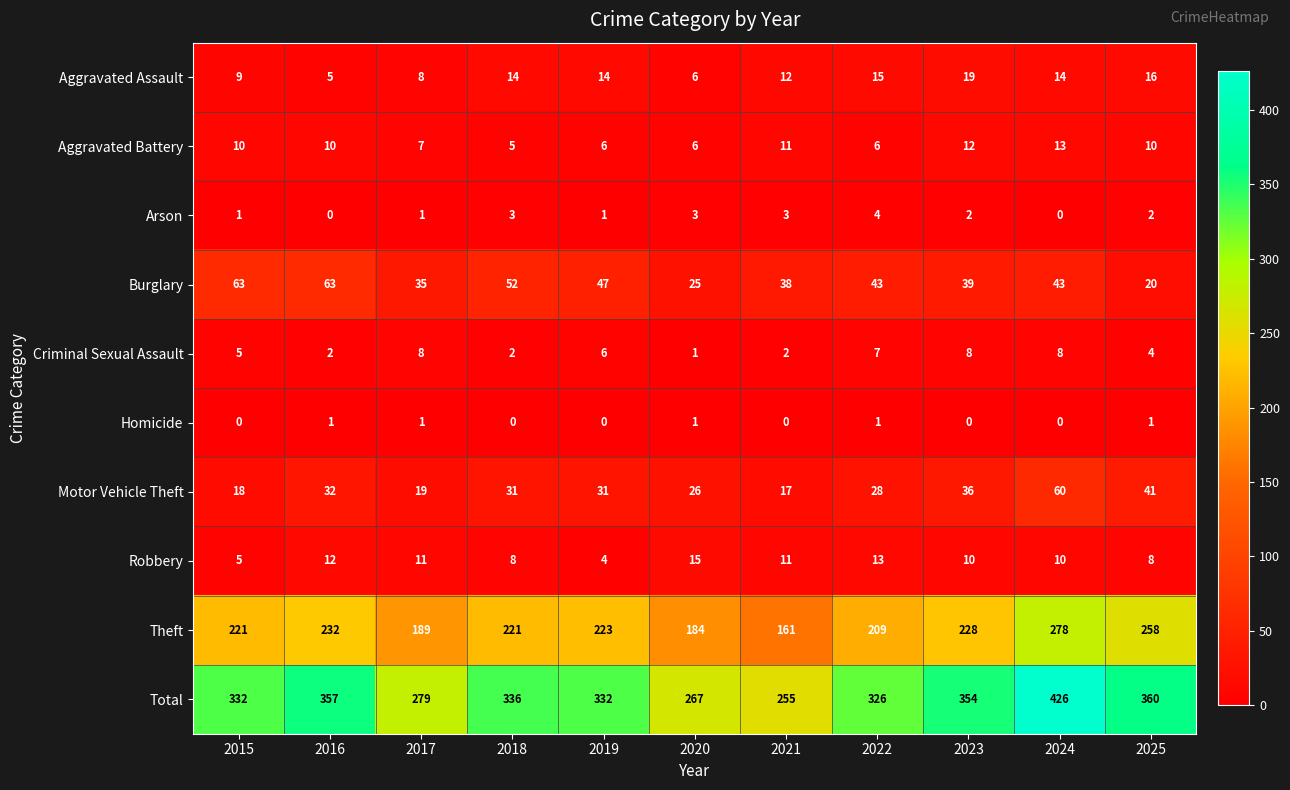

What is the average value of the Burglary series?

43